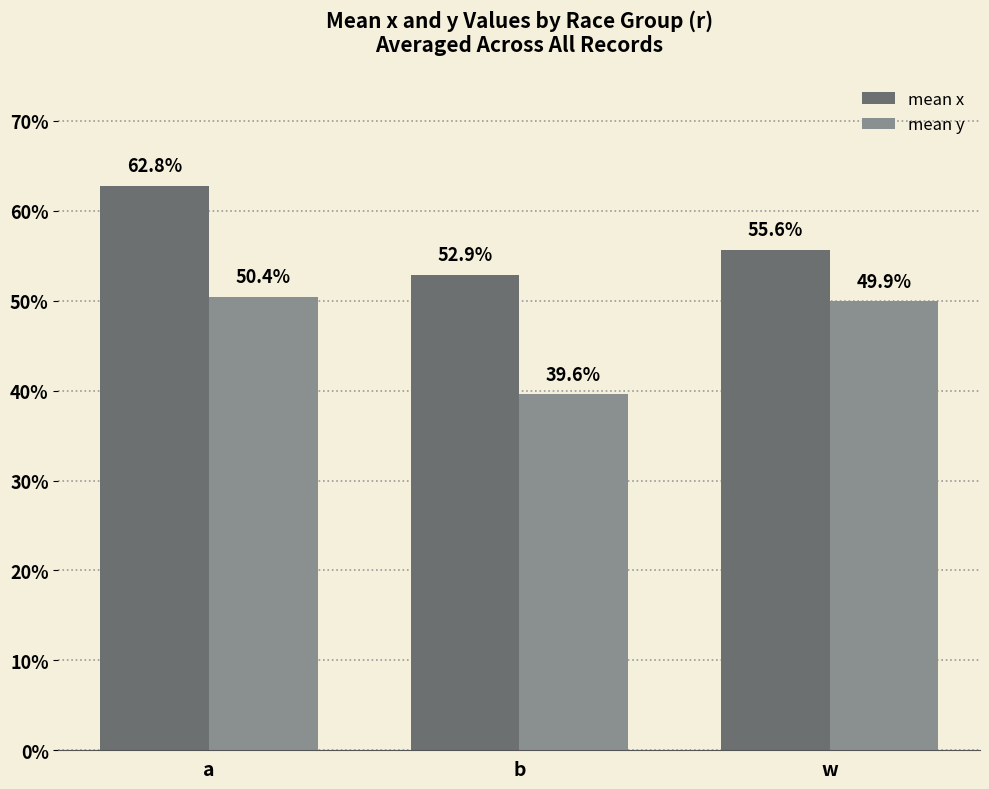

At which label is mean x closest to 0?

b